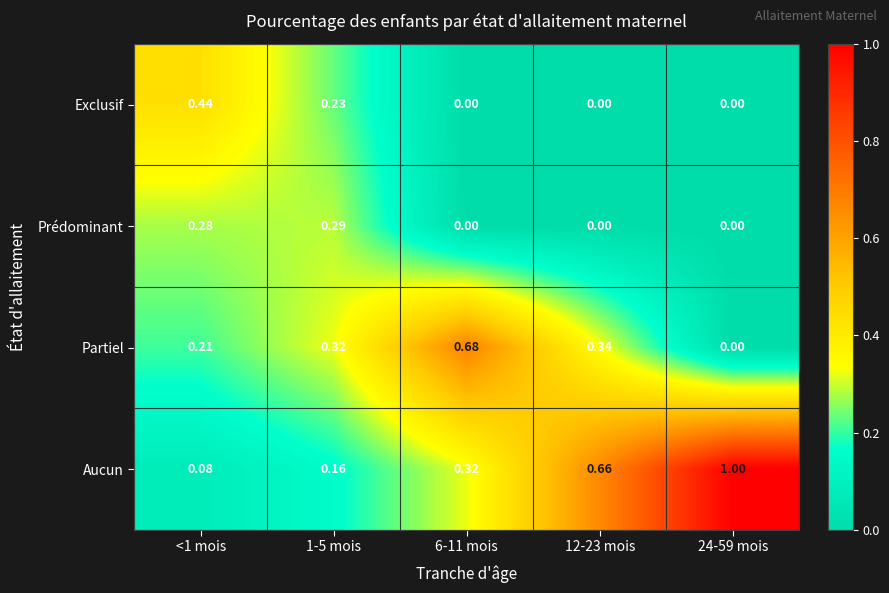

Is the value of Partiel at 6-11 mois greater than the value of Prédominant at <1 mois?

Yes